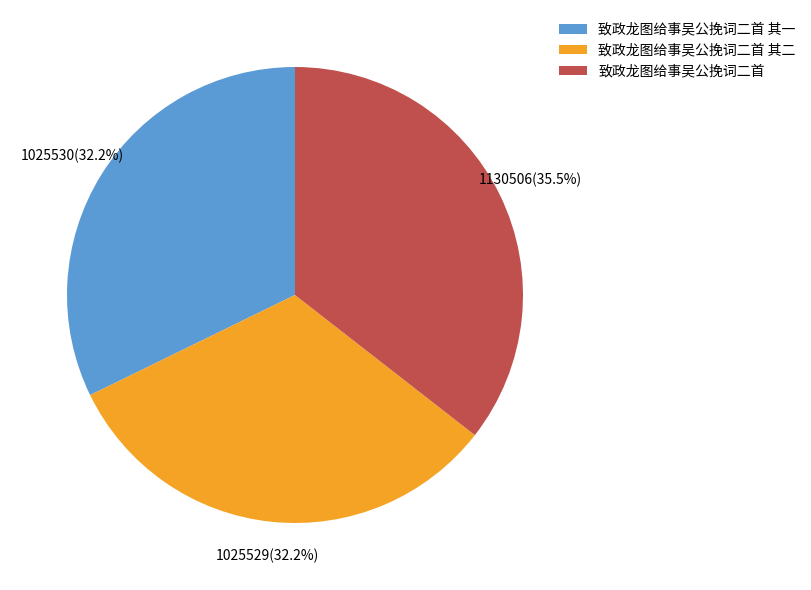

Is 致政龙图给事吴公挽词二首 其二 the majority of the pie?

No